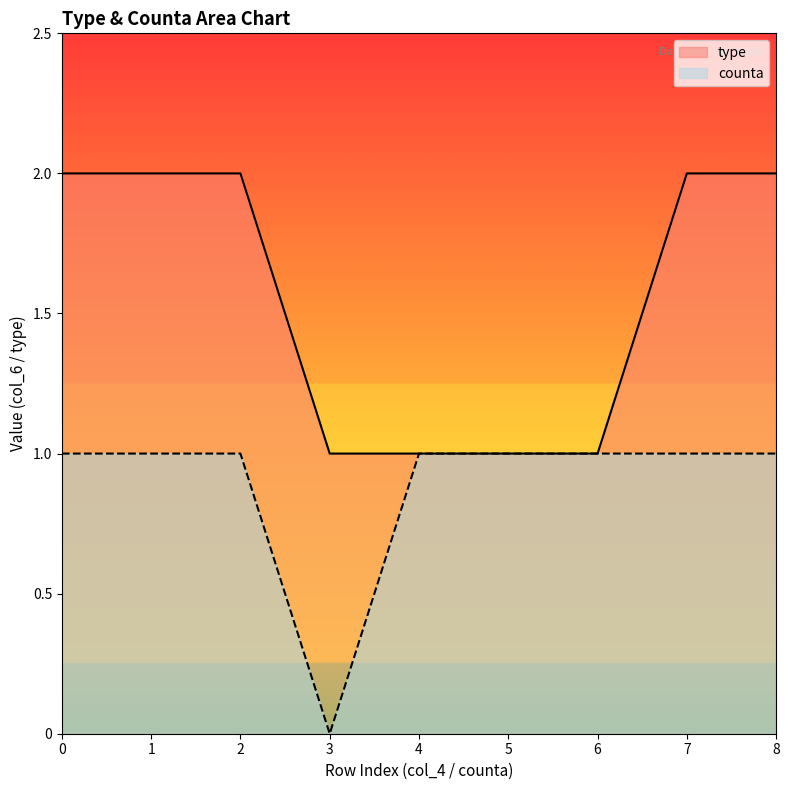

Is it true that counta equals 1 at 3?

False